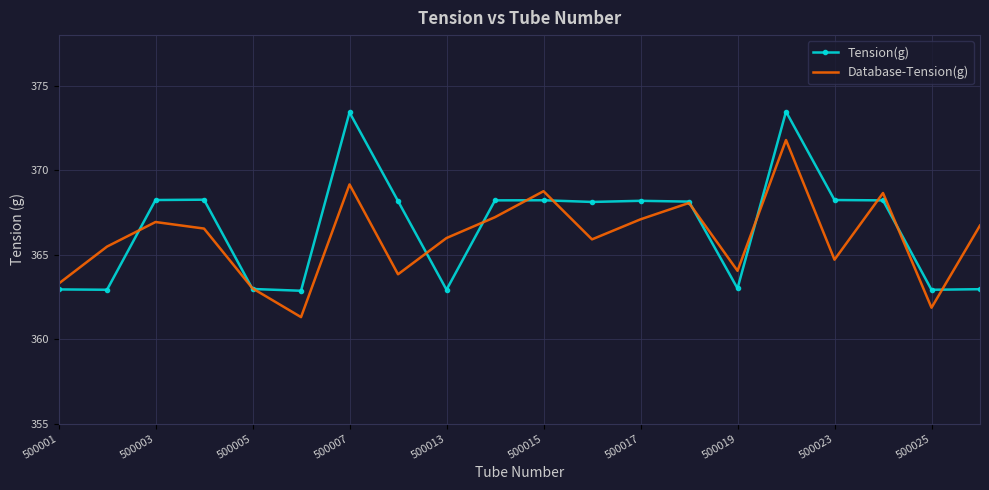

Which series has the widest spread of values?

Tension(g)